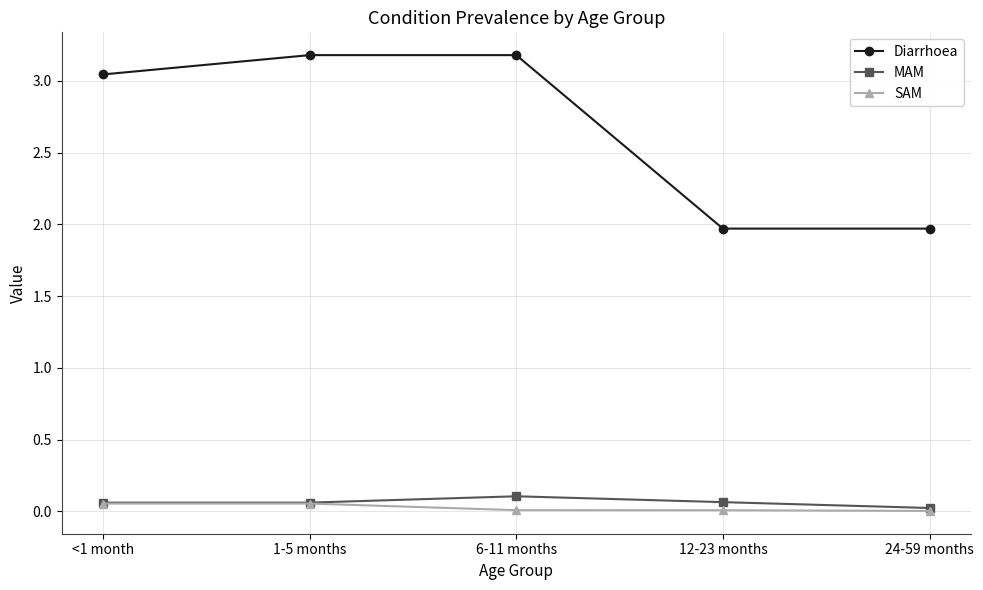

What is the sum of the Diarrhoea values at 1-5 months and 24-59 months?

5.2